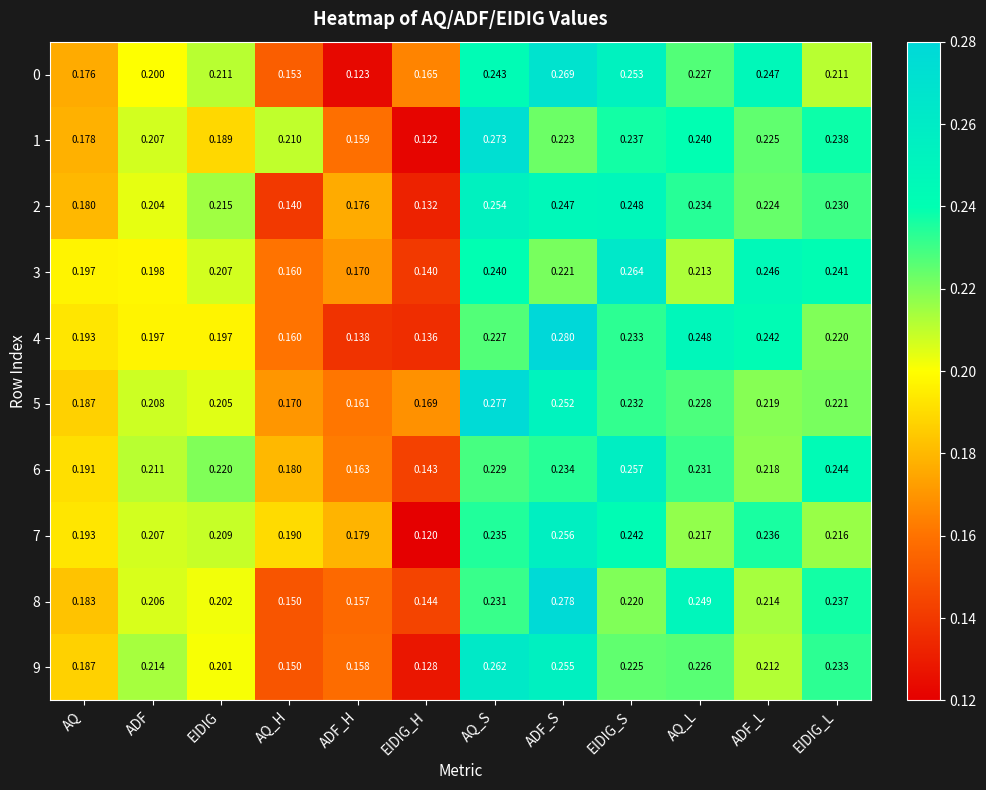

Which series changed the most between AQ and EIDIG_L?

1